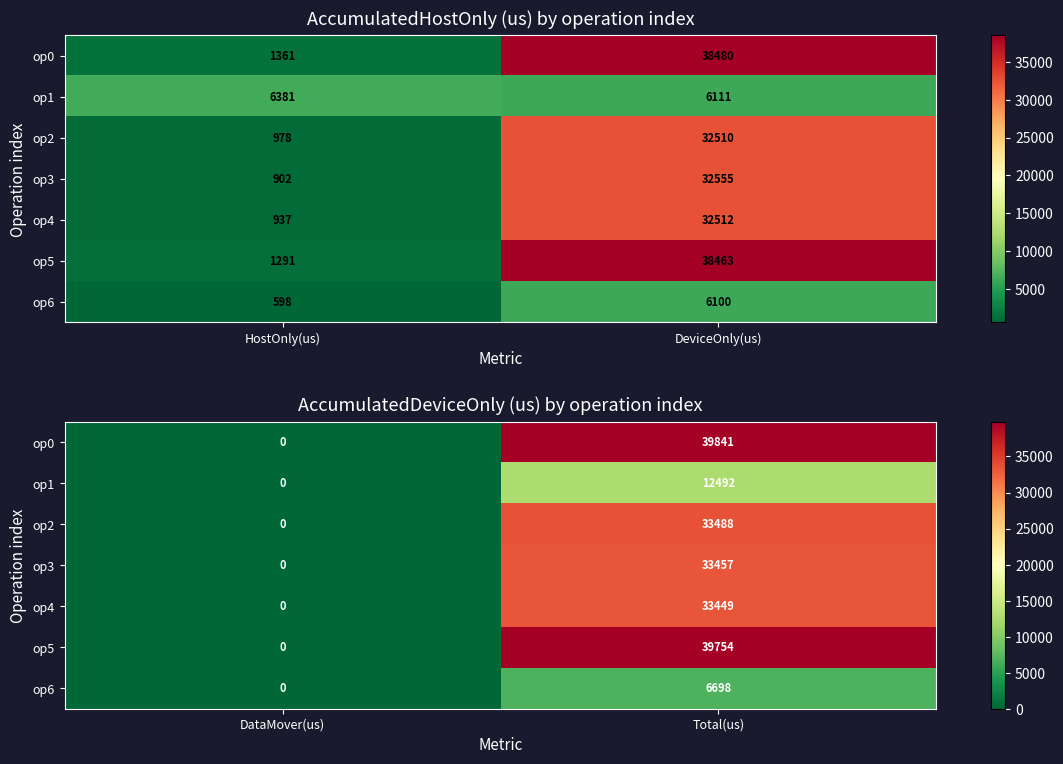

Which series has the widest spread of values?

op0